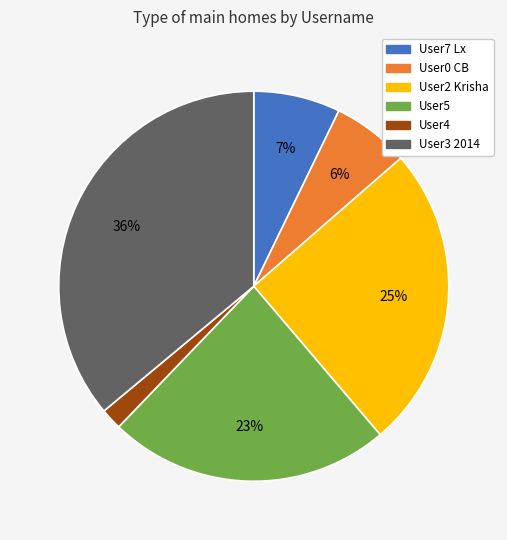

Do User4 and User0 CB together represent more than half of the pie?

No